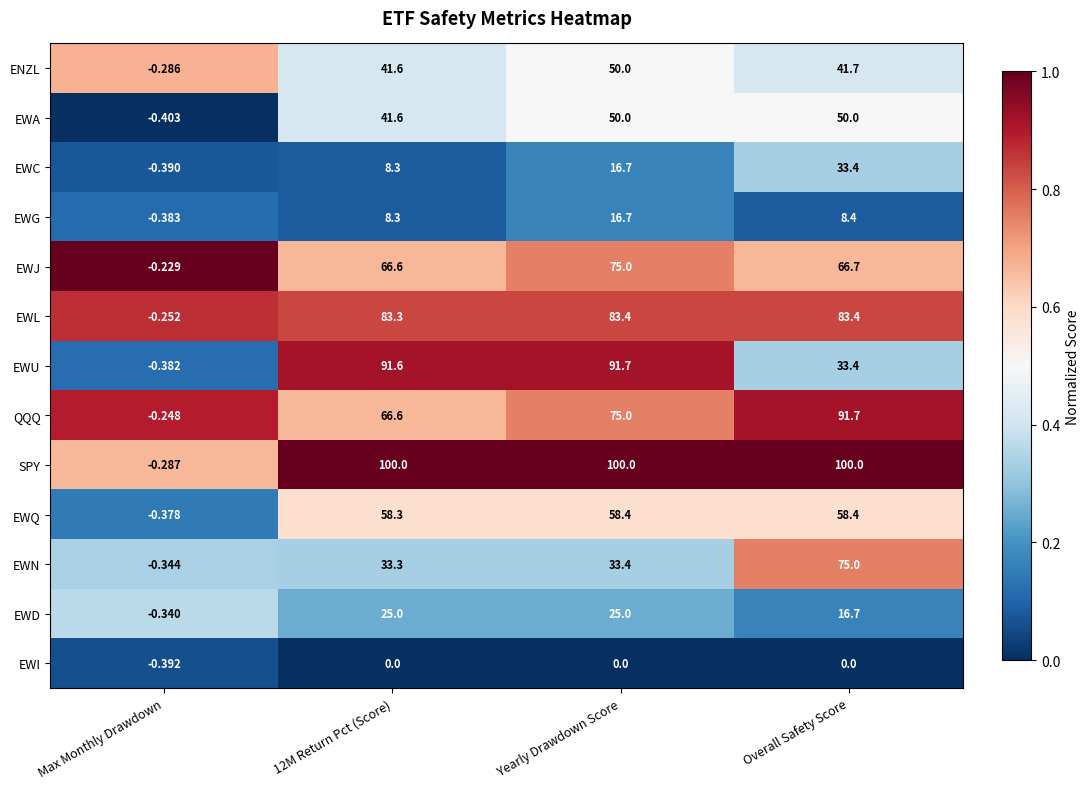

At which label does EWG reach its minimum?

Max Monthly Drawdown